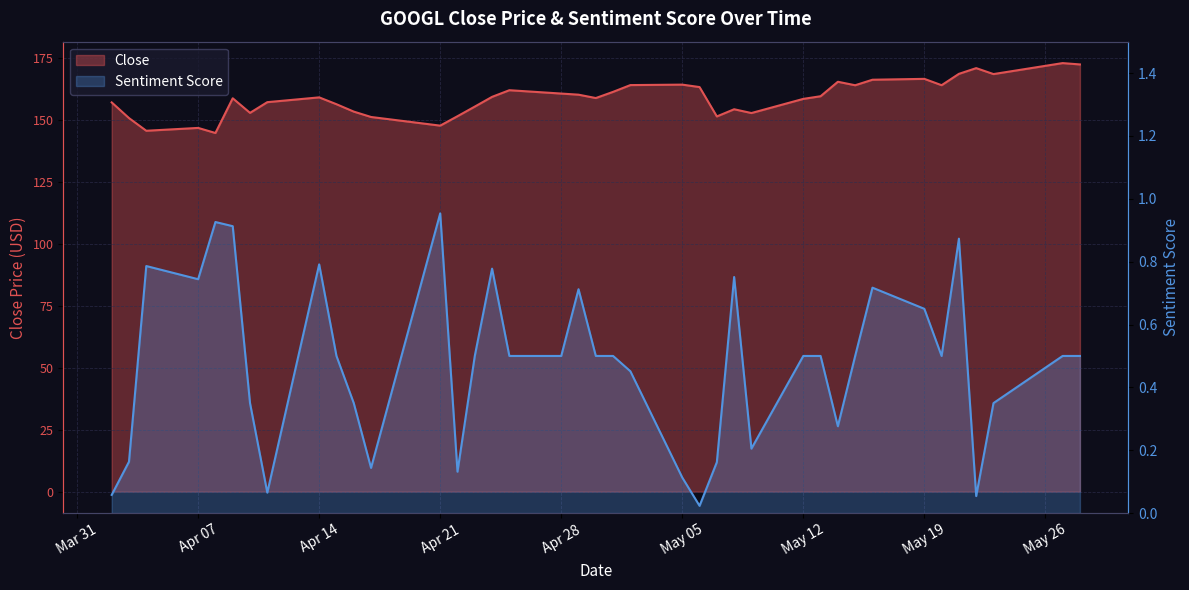

What is the value of the Sentiment Score point at the 33rd from the left?

0.7